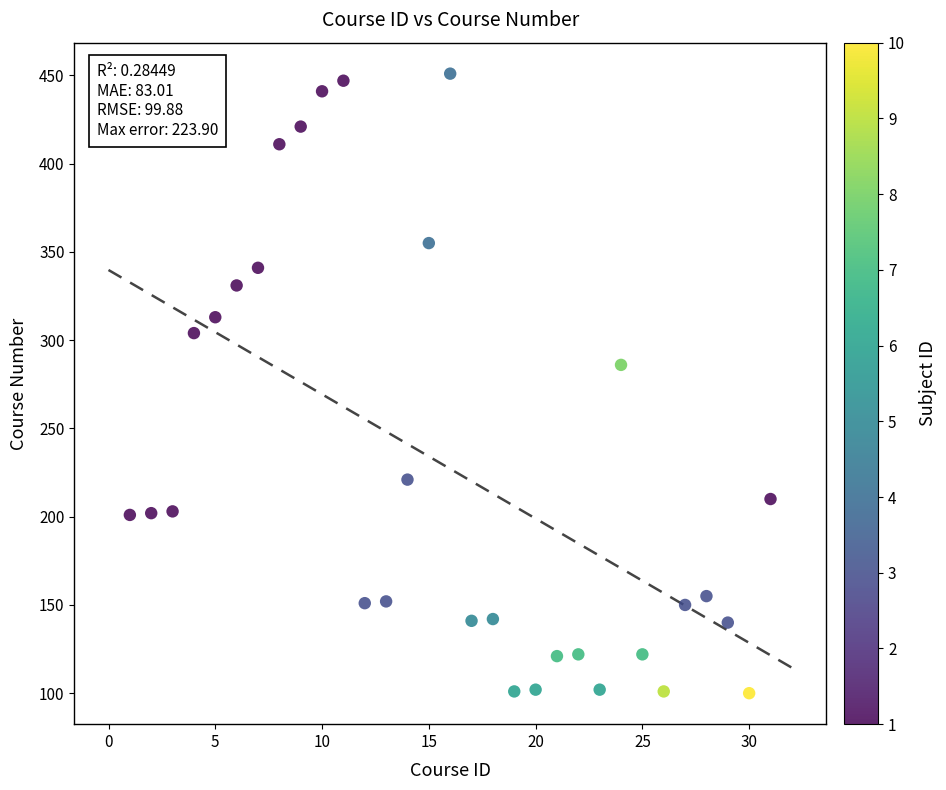

What Y value in the scatter plot is closest to 275?

286